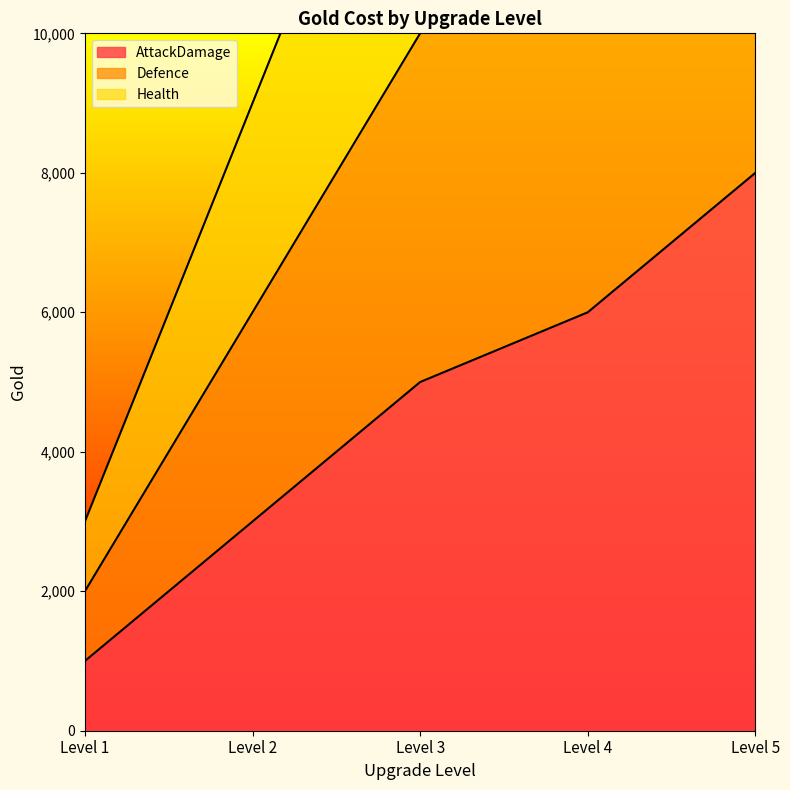

What is the difference between the maximum and second lowest values in the Health series?

15000